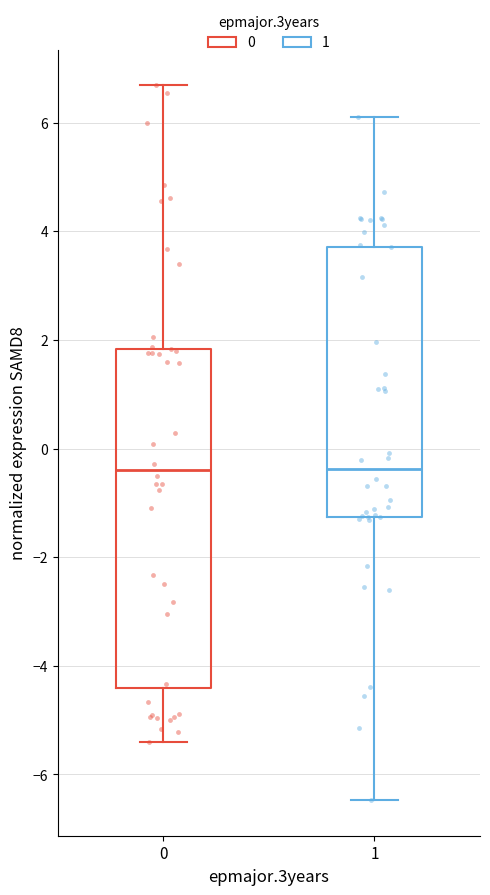

Where does the upper whisker of the box at x = 0 end on the y-axis? The values are not printed on the chart, so give them approximately, as read against the axis.

6.6